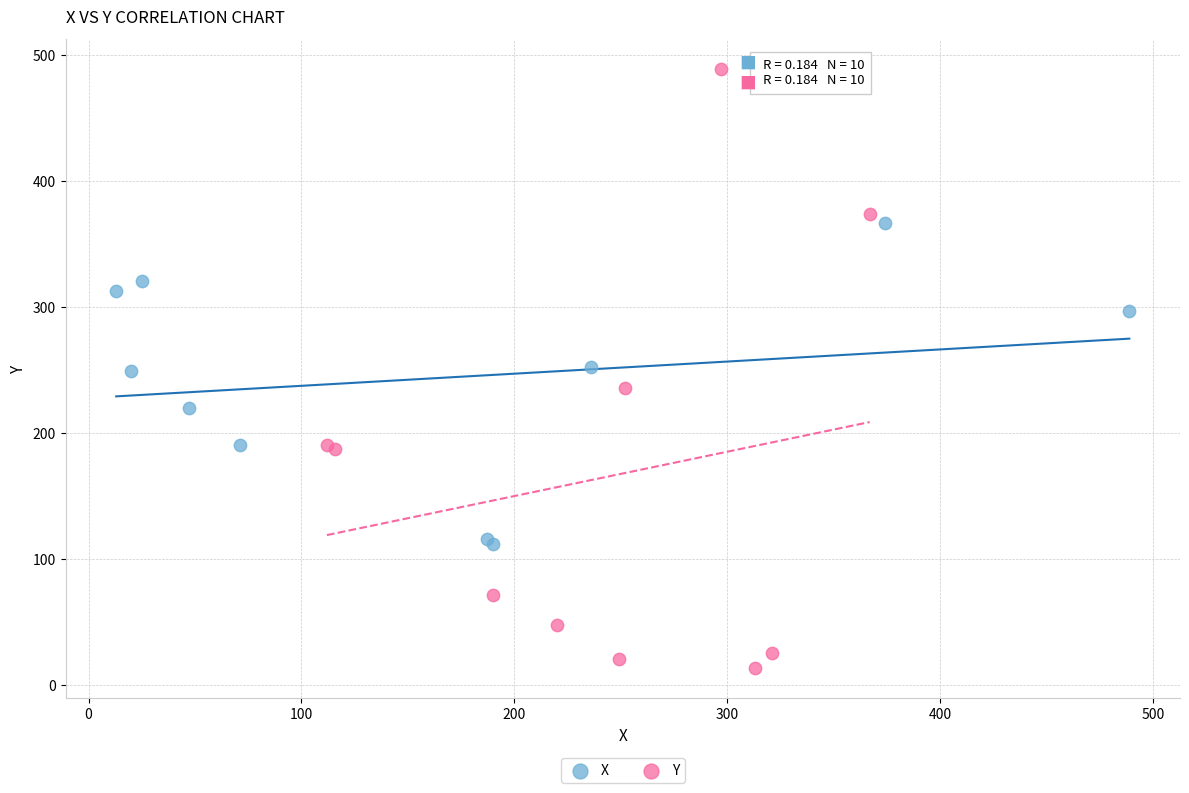

Which series has the largest Y range (max minus min)?

Y